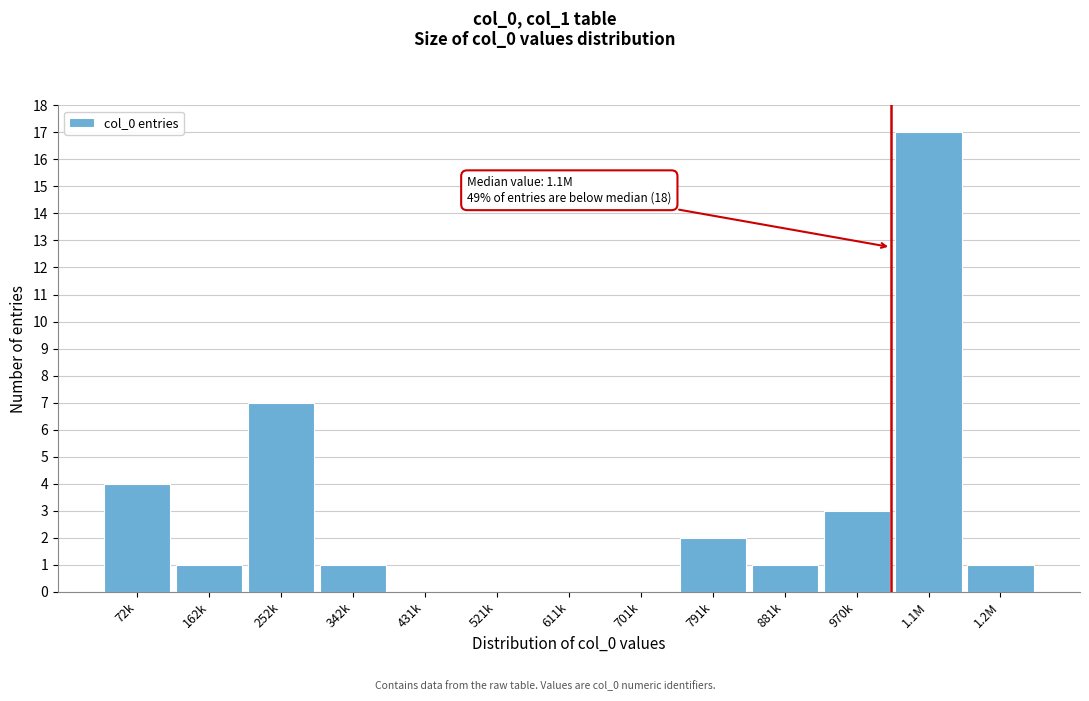

Reading left to right, list all the values displayed in this chart.

72k=4	162k=1	252k=7	342k=1	431k=0	521k=0	611k=0	701k=0	791k=2	881k=1	970k=3	1.1M=17	1.2M=1